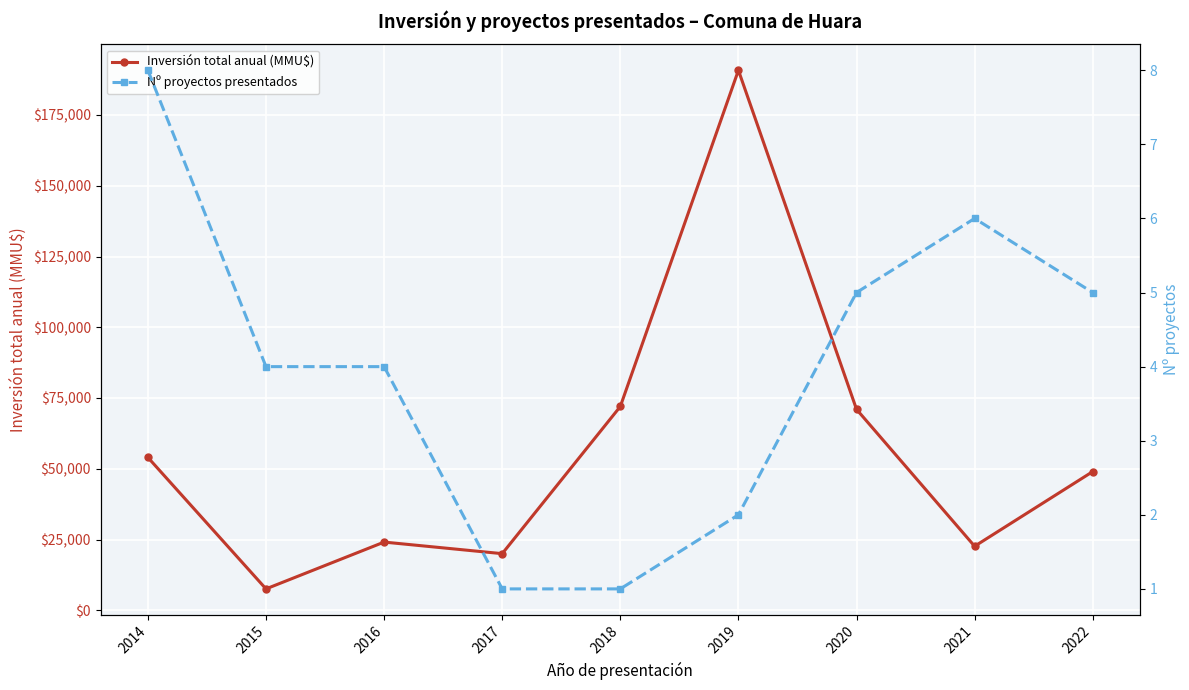

Which series has the largest range (max minus min)?

Inversión total anual (MMU$)